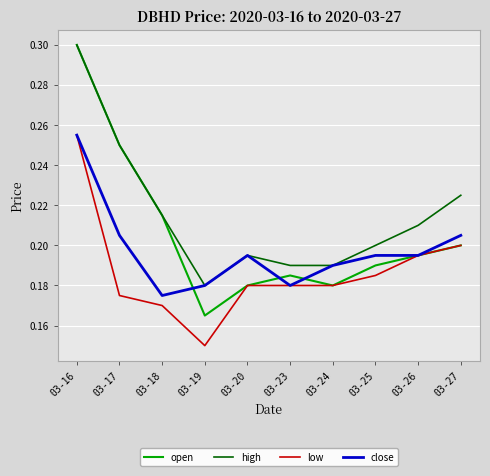

True or false: low and high cross at least once.

False